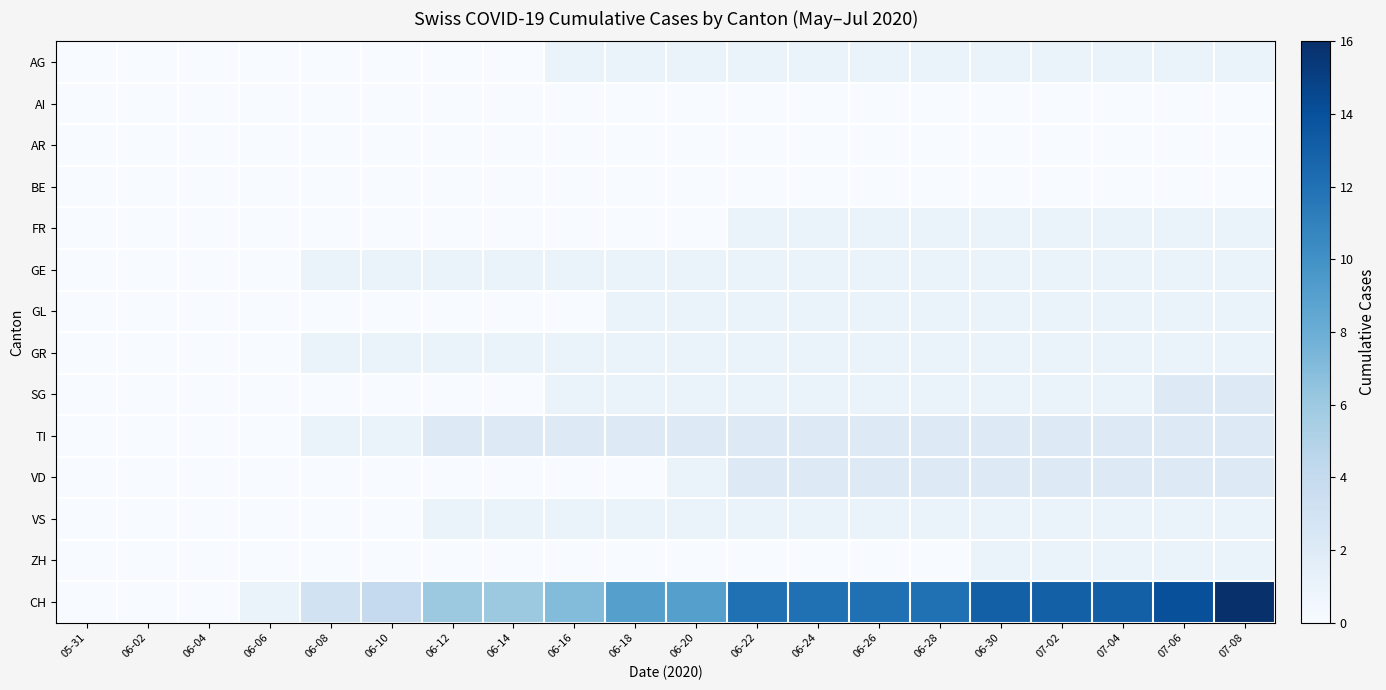

How many categories are shown in the chart?

20